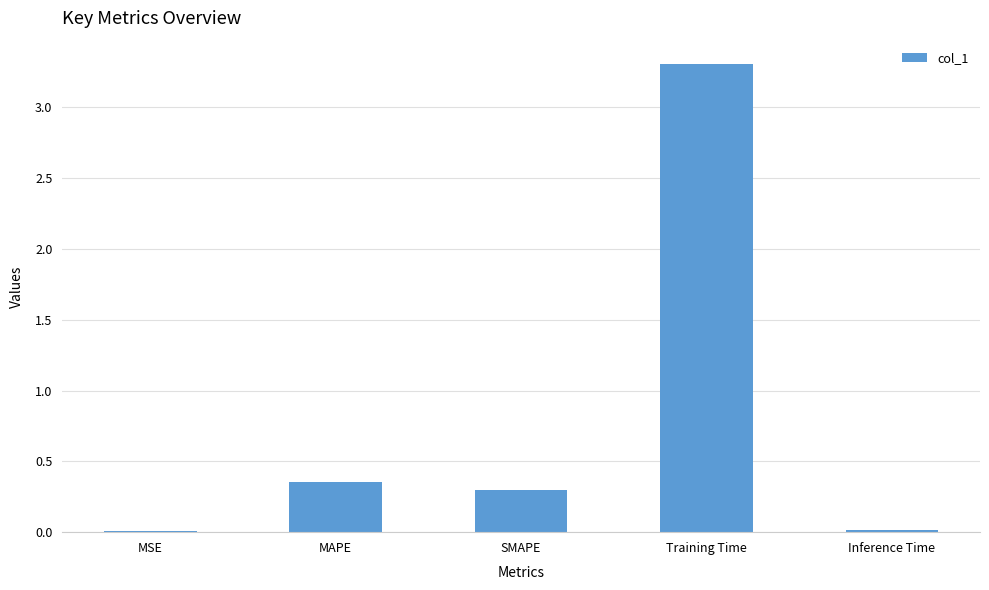

What value does the data have at Training Time?

3.3